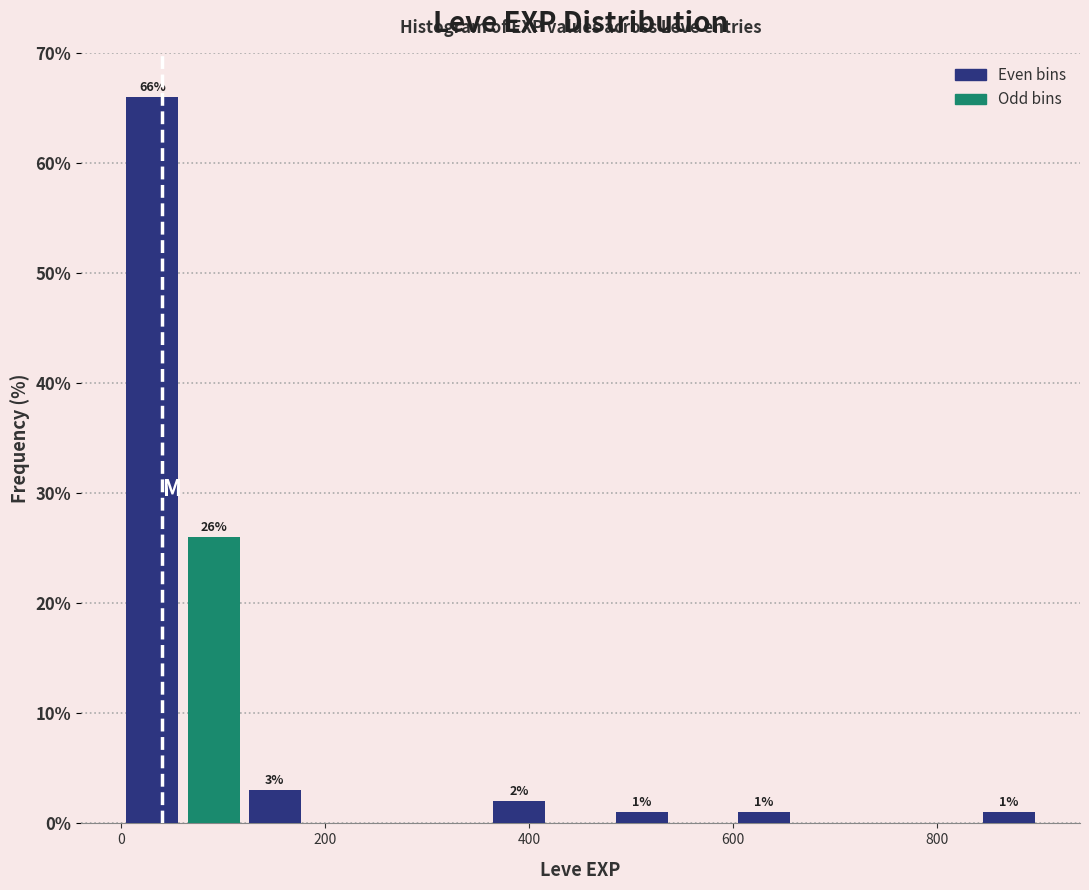

Around what value on the x-axis is the tallest bar? Give the approximate position of its centre, as read against the axis.

40